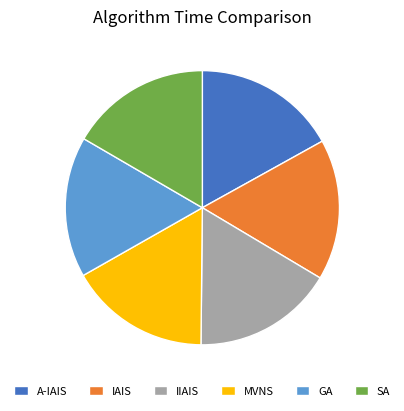

The A-IAIS slice represents 3% of the pie. True or false?

False